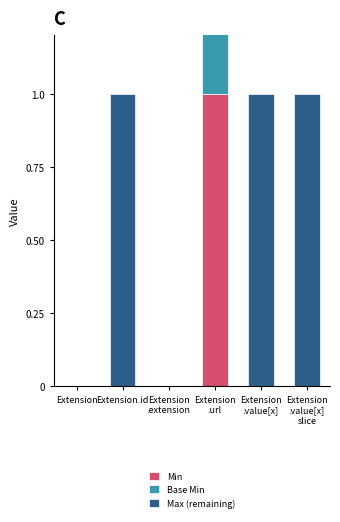

List the series in order of their peak value, highest first.

Min, Base Min, Max (remaining)